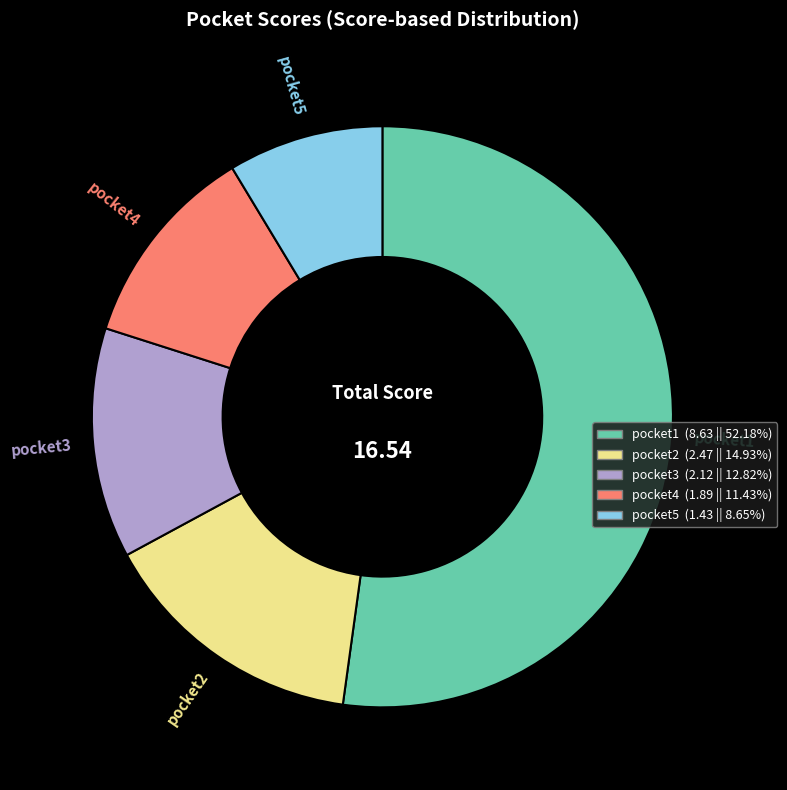

Is the sum of pocket5 and pocket4 greater than half?

No